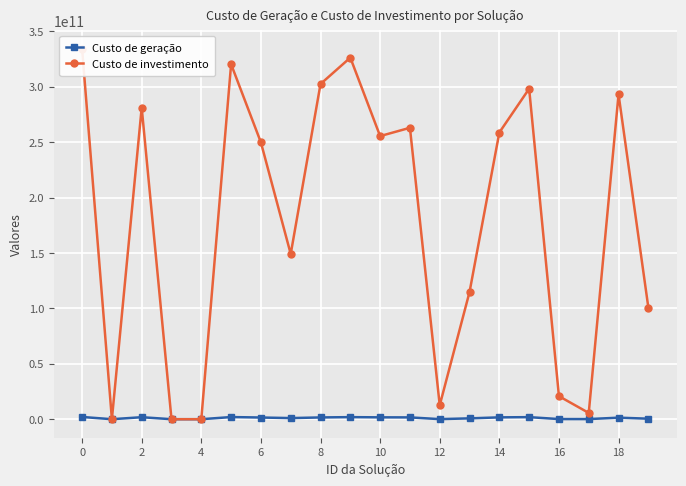

How many times do Custo de investimento and Custo de geração cross each other?

2